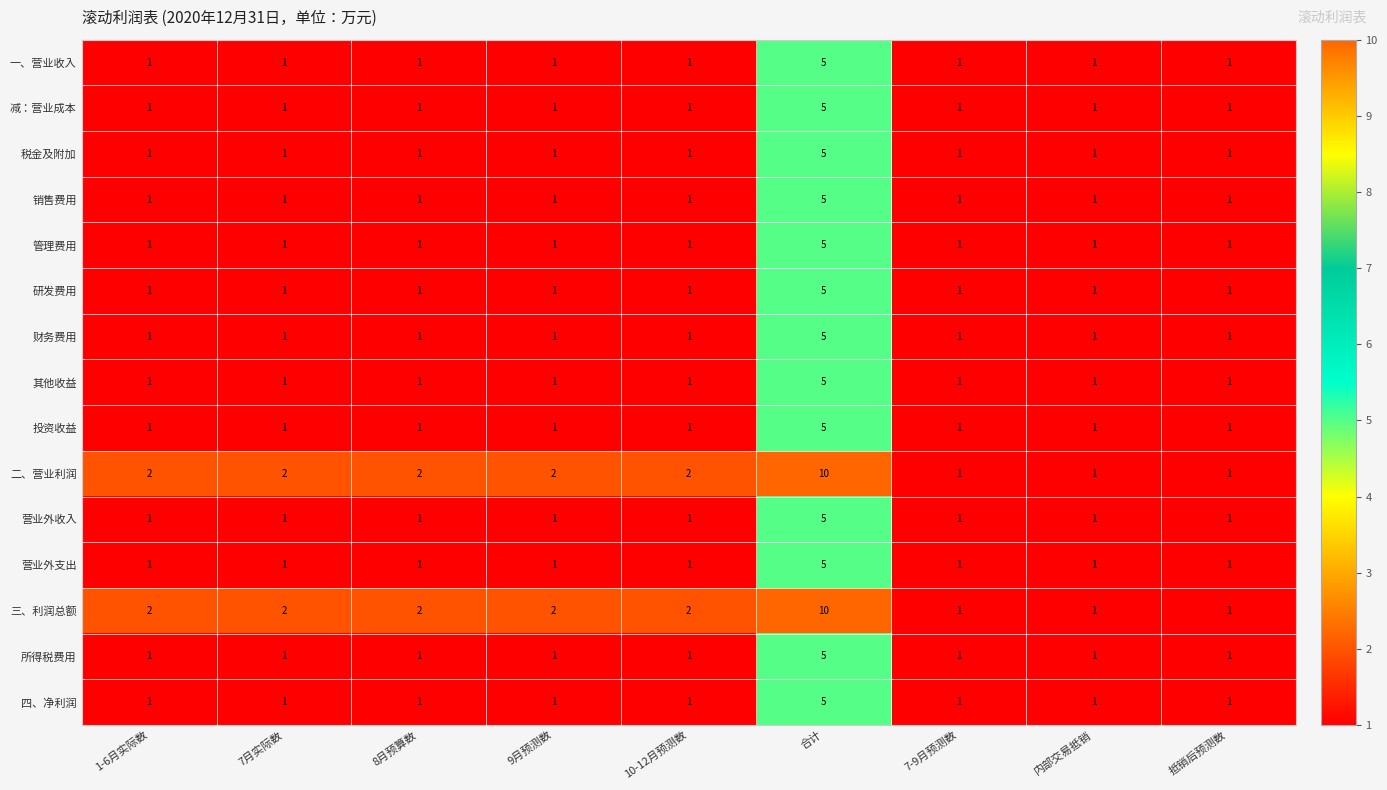

True or false: 三、利润总额 has a value of 3 at 8月预算数.

False